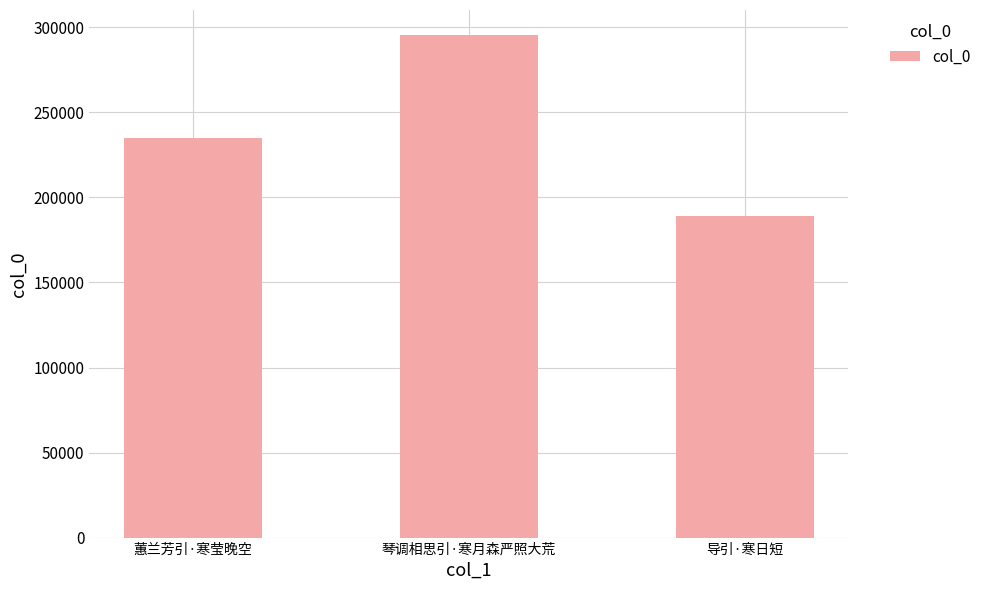

What is the sum of the values at 蕙兰芳引·寒莹晚空 and 导引·寒日短?

424132